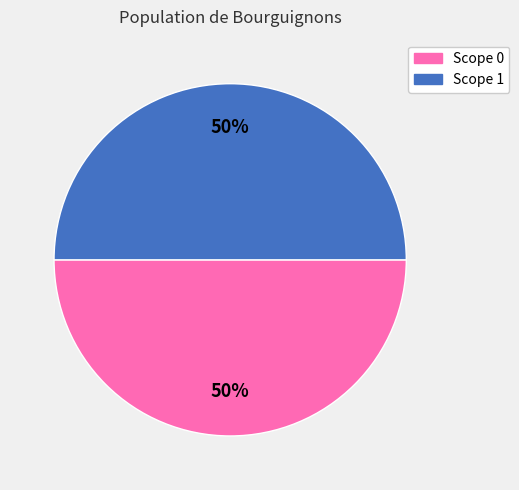

To the nearest percent, what is the average slice percentage?

50%